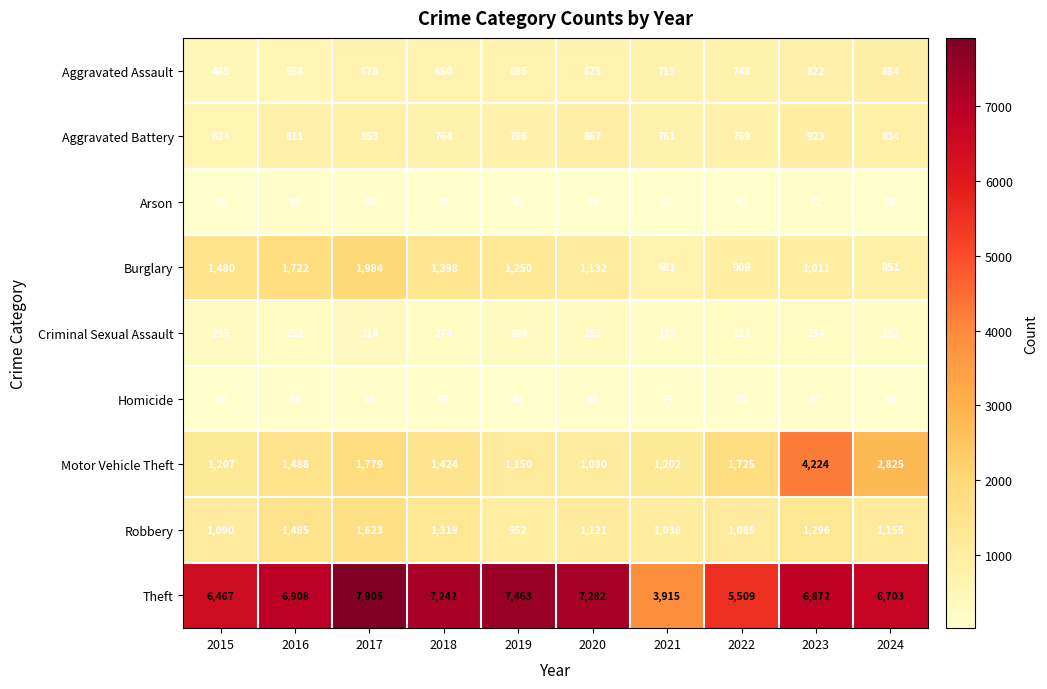

Between 2022 and 2023, which series saw the biggest shift?

Motor Vehicle Theft